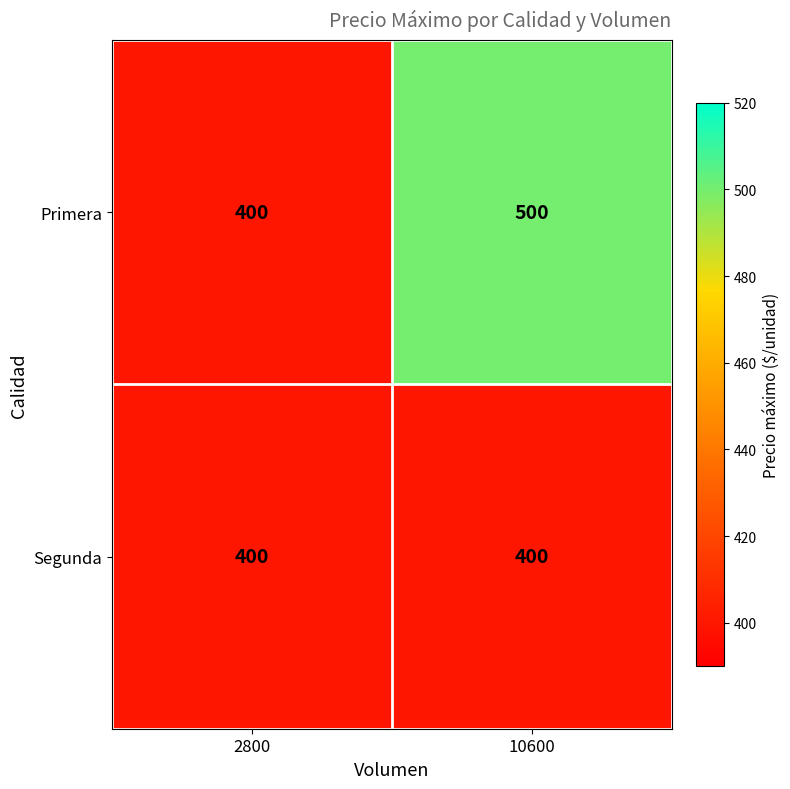

What is the difference between the highest and lowest values at 10600?

100